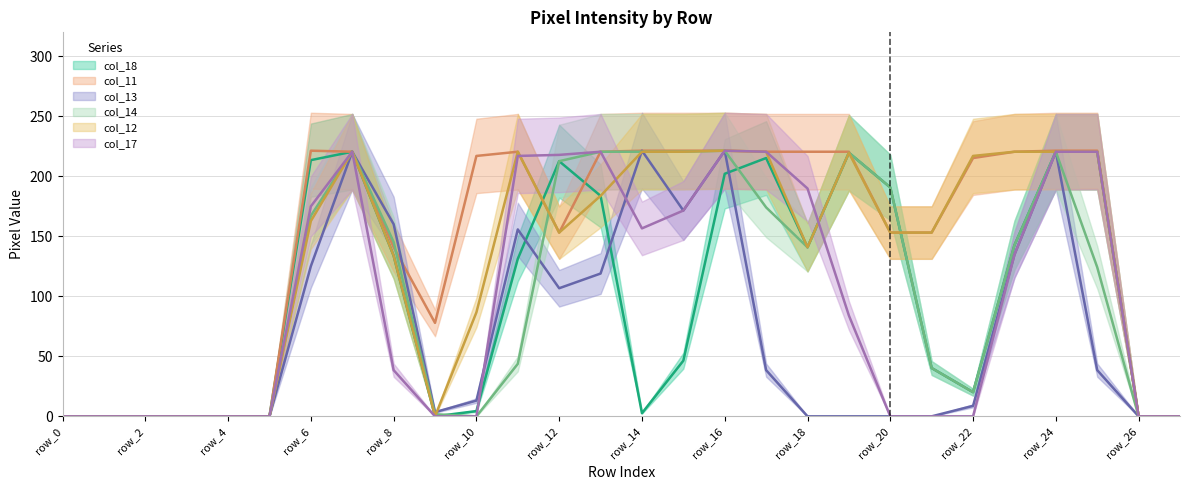

How many lines are shown in the chart?

6